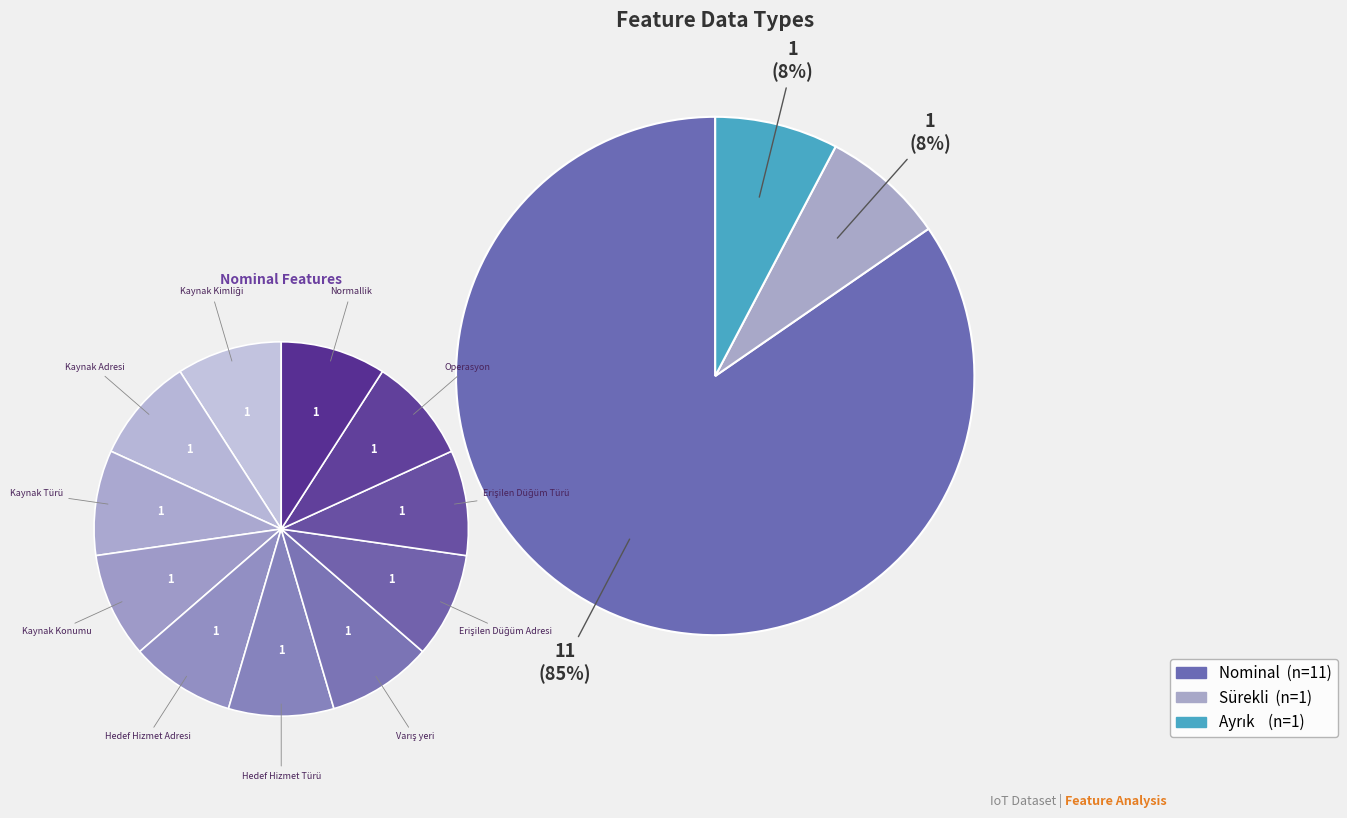

Rank the categories by value from highest to lowest.

Nominal, Sürekli, Ayrık